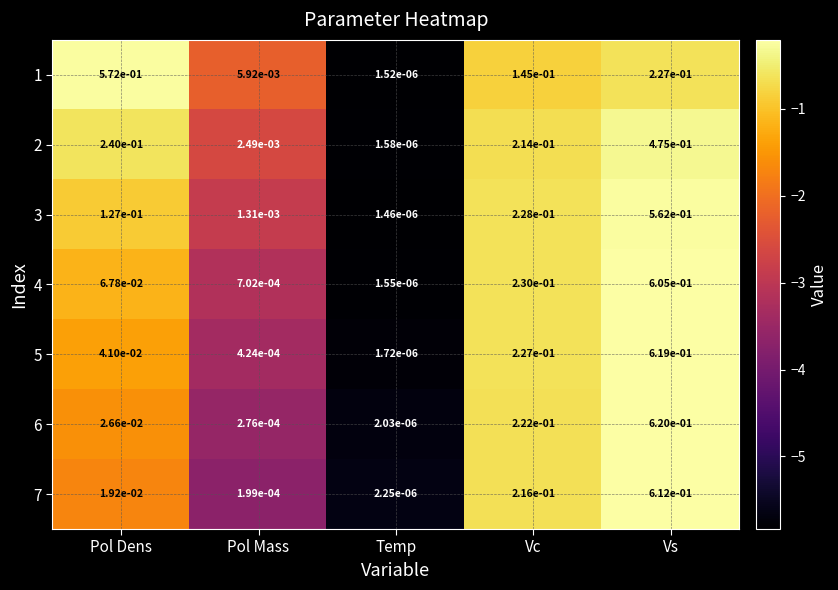

Is the value of 6 at Vc greater than the value of 7 at Temp?

Yes